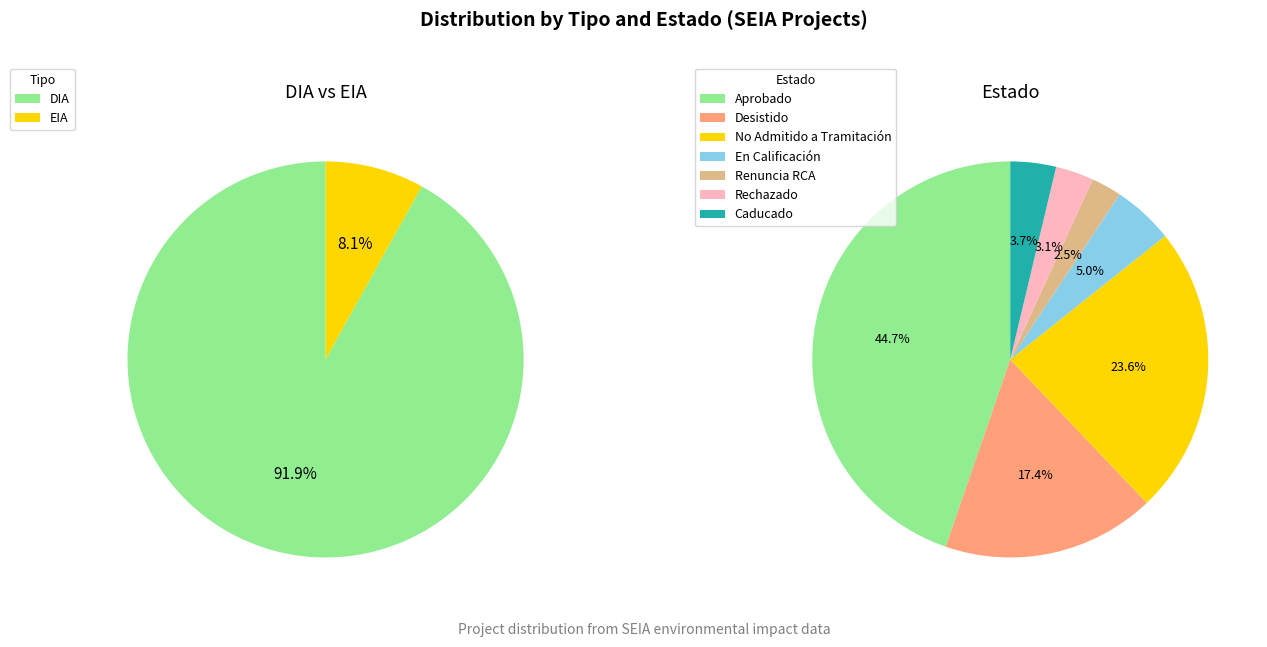

Rank the categories by value from lowest to highest.

EIA, DIA